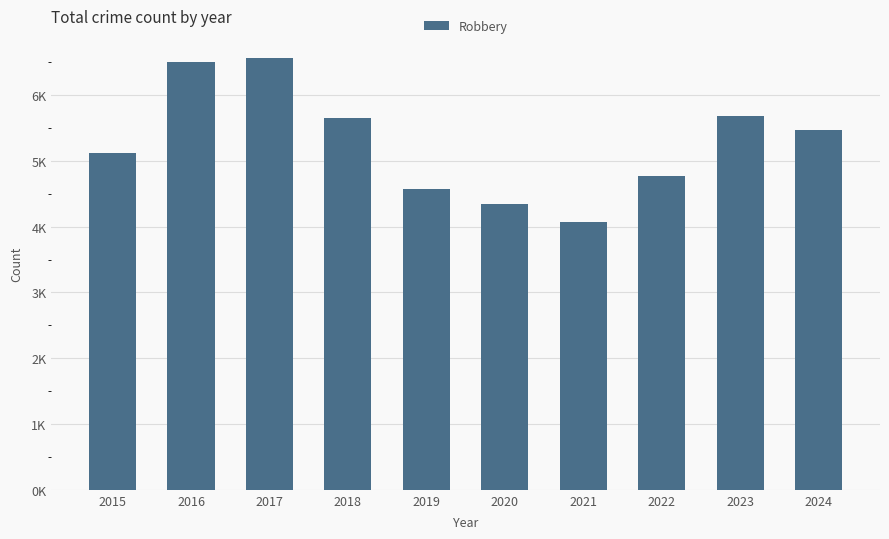

Reading right to left, extract all data points from this chart.

2024=5473	2023=5688	2022=4767	2021=4072	2020=4349	2019=4579	2018=5653	2017=6570	2016=6503	2015=5113